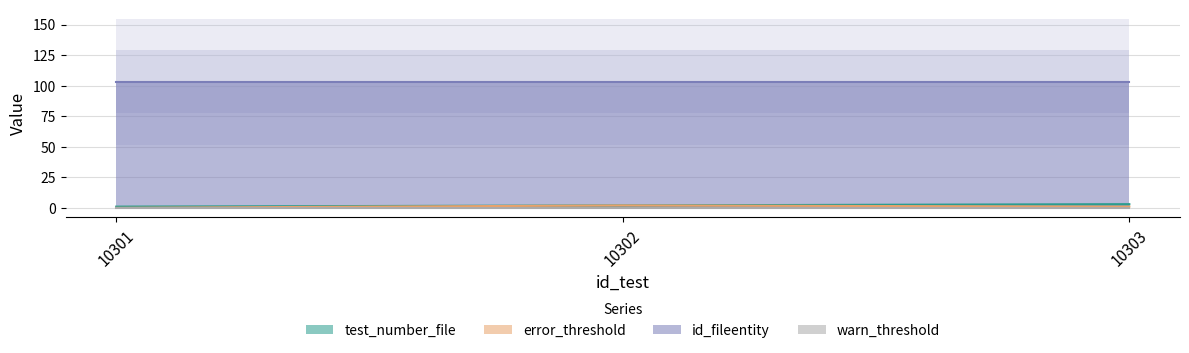

Is it true that error_threshold equals 1 at 10303?

True